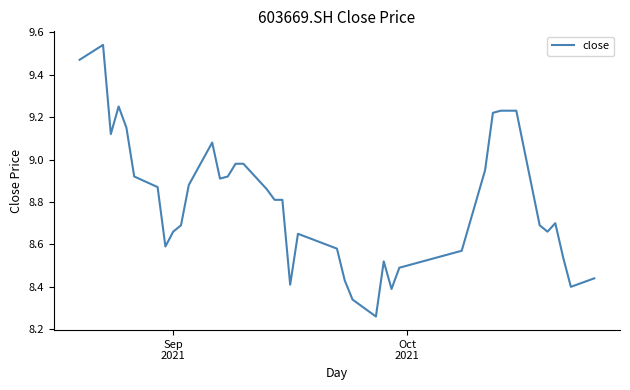

What is the sum of all values?

352.4